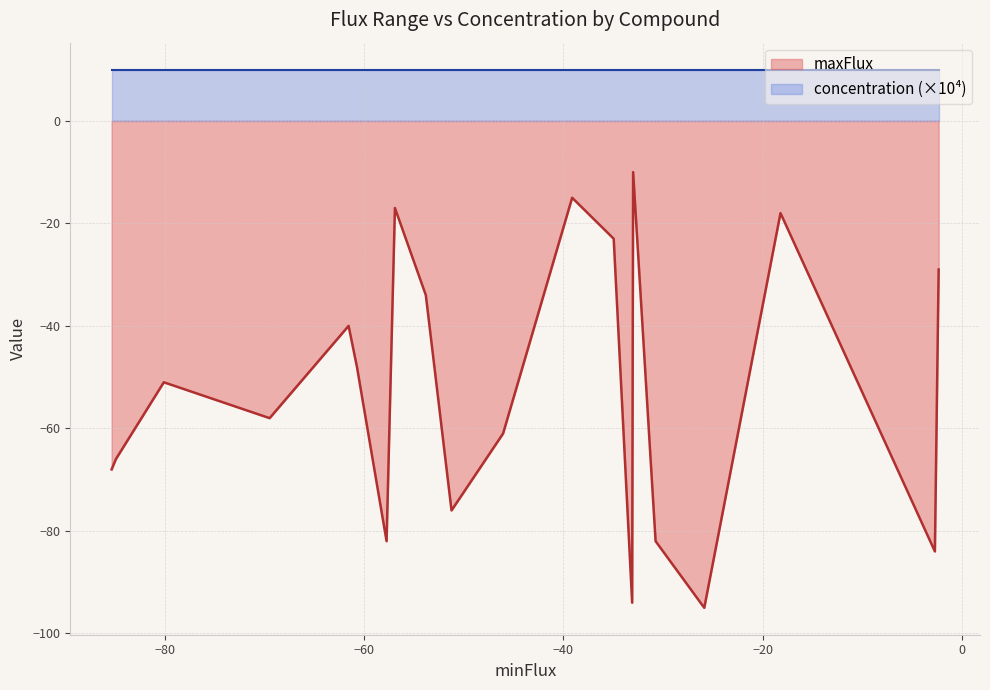

What is the difference between the maximum and minimum values in the maxFlux series?

85